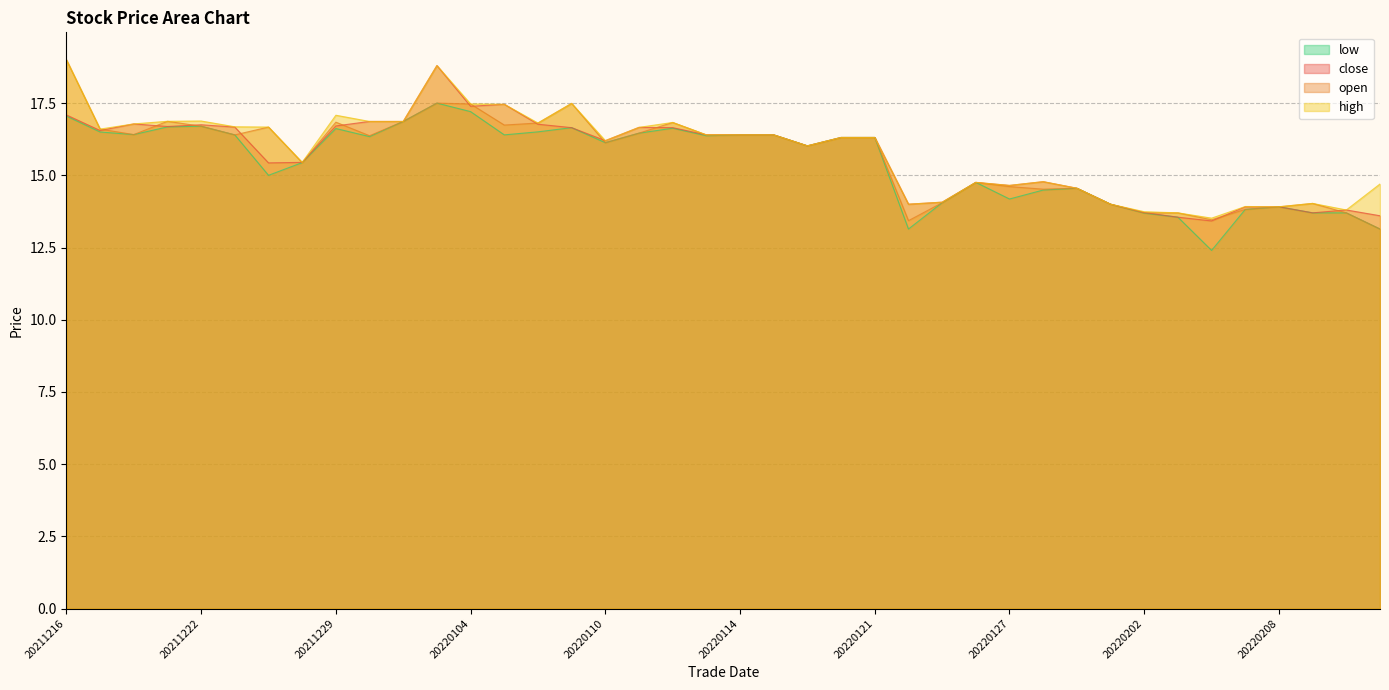

At how many categories does at least one series exceed 14?

32